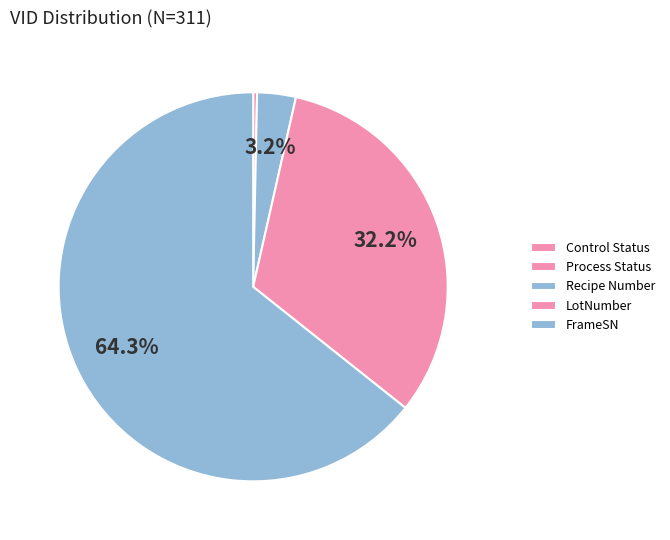

Rank the categories by value from lowest to highest.

Control Status, Process Status, Recipe Number, LotNumber, FrameSN